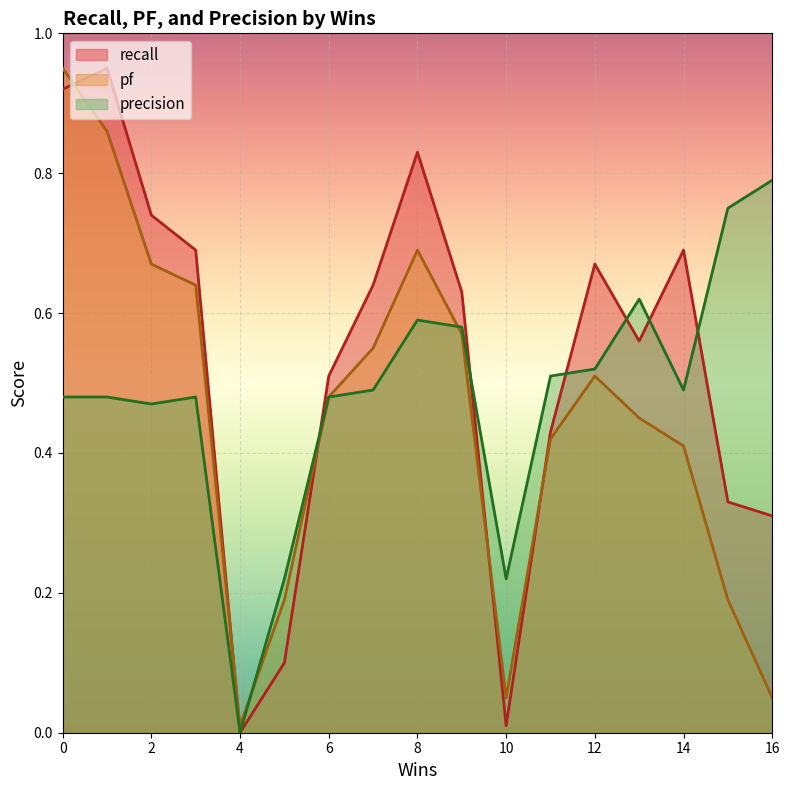

What is the maximum value shown in the chart?

0.9